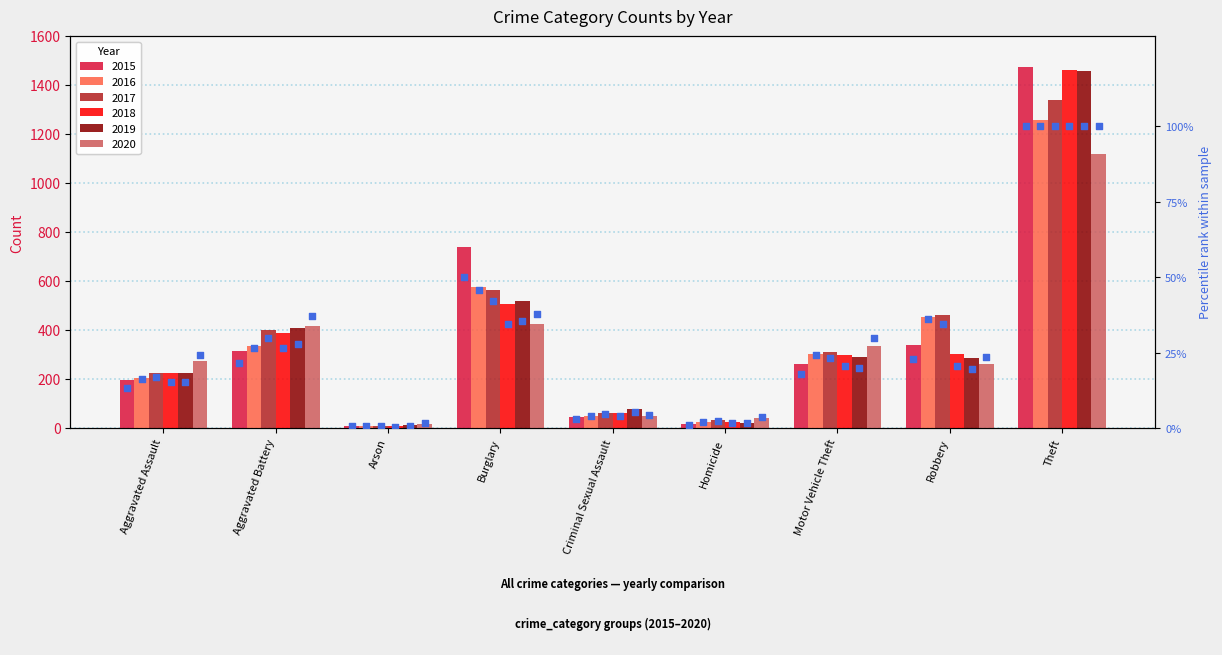

Between Theft and Motor Vehicle Theft, which is larger?

Theft